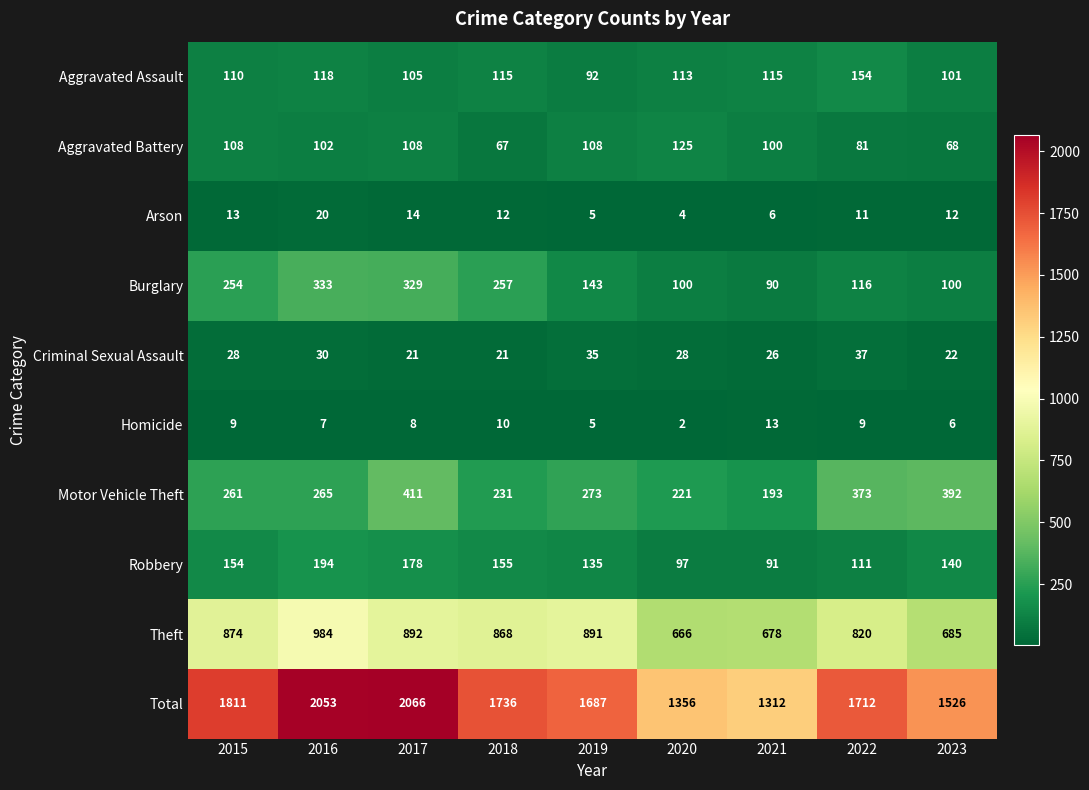

What is the smallest value displayed?

2